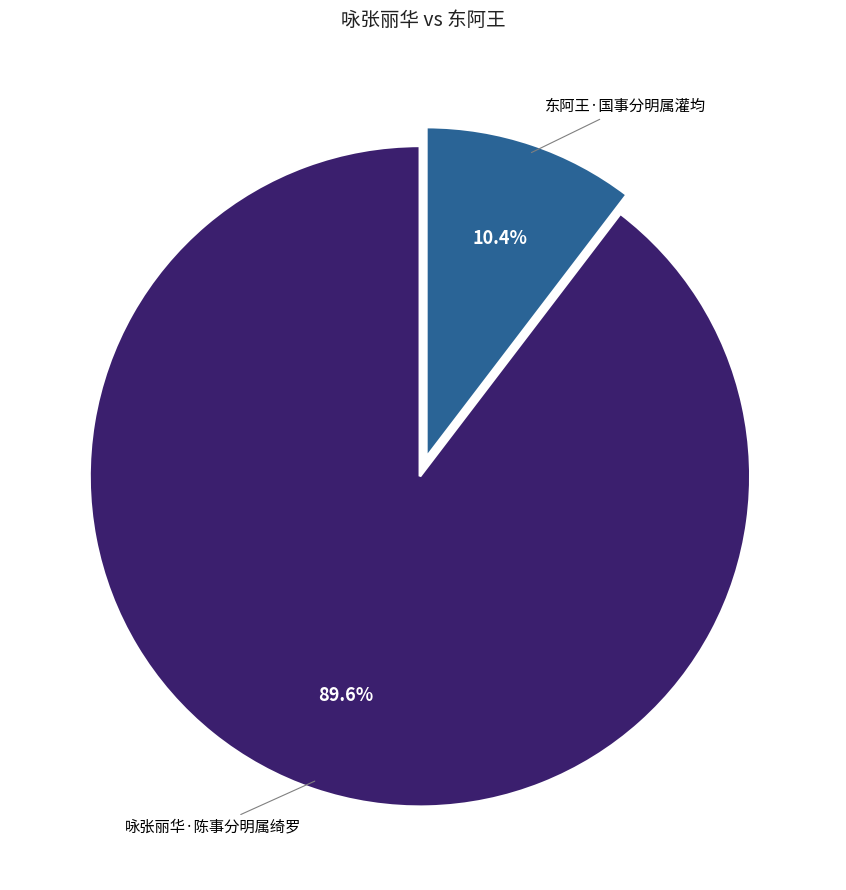

Does any single category account for the majority?

Yes